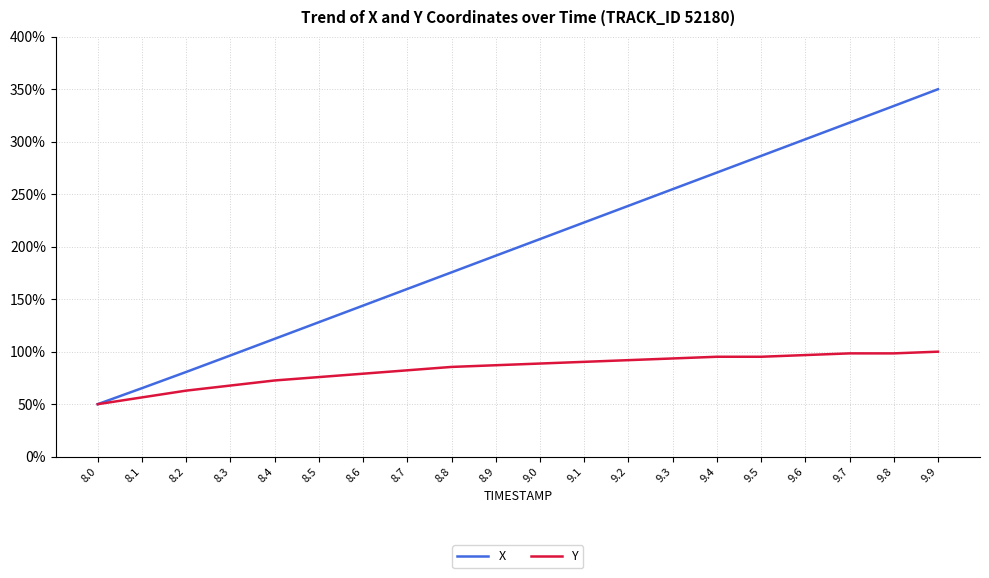

Which series has the largest total across all categories?

X